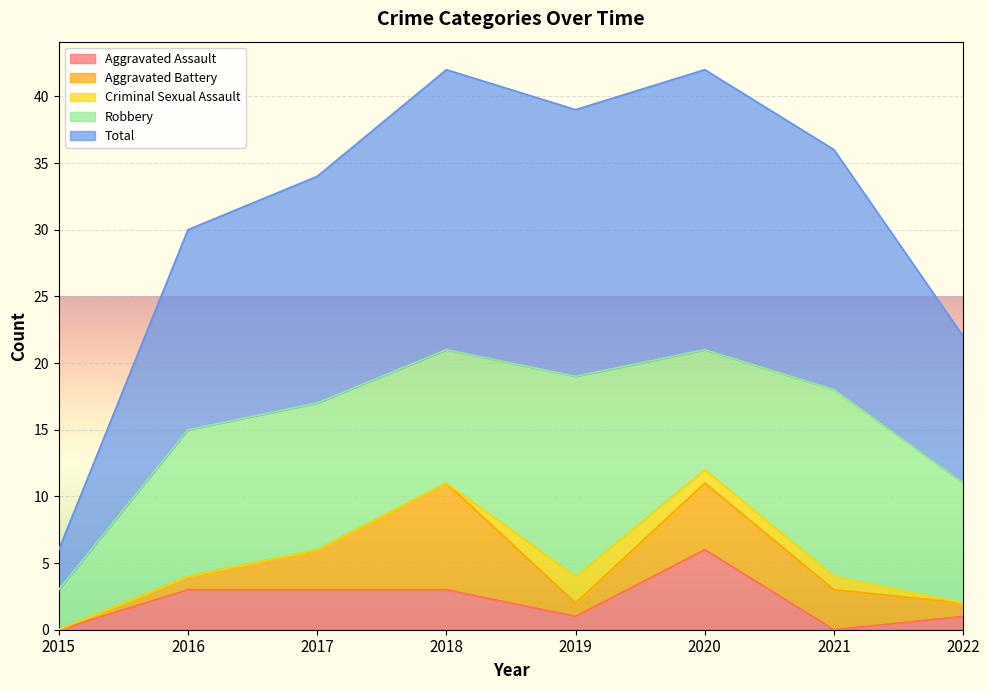

True or false: Criminal Sexual Assault and Total intersect in this chart.

False